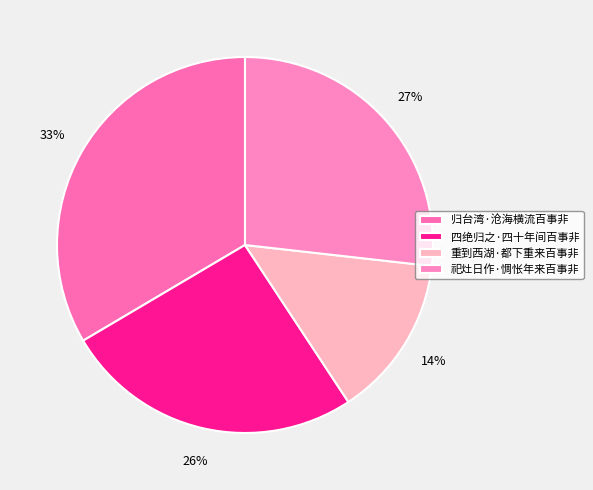

What percentage is the 四绝归之·四十年间百事非 slice, to the nearest percent?

26%